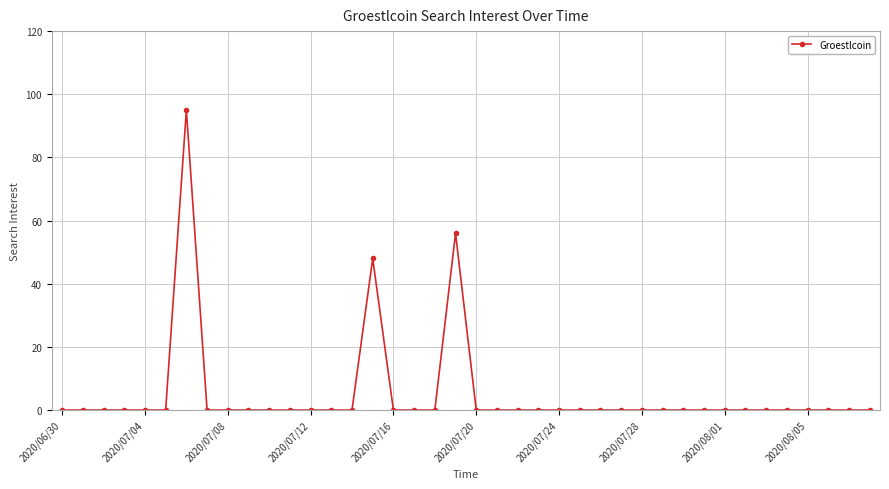

What is the maximum value shown in the chart?

95